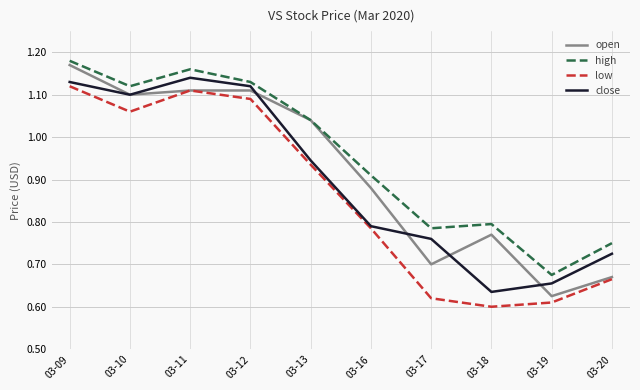

How many values in the high series are below 1?

5